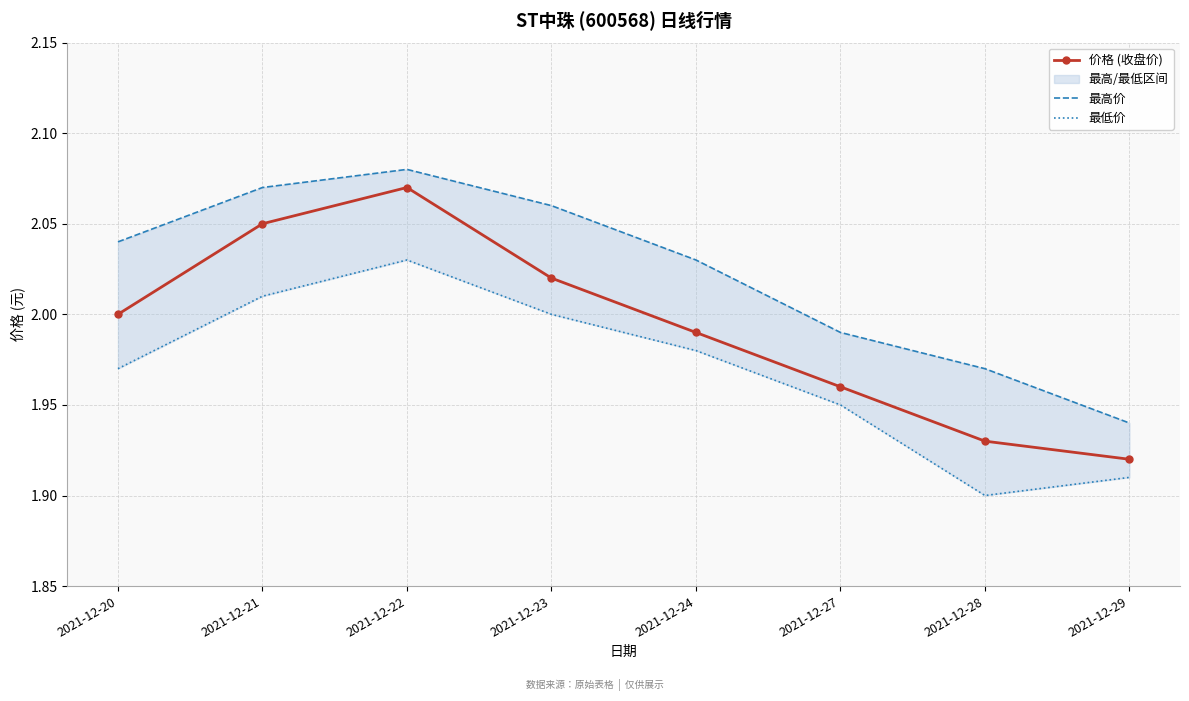

Which series has the largest total across all categories?

最高价